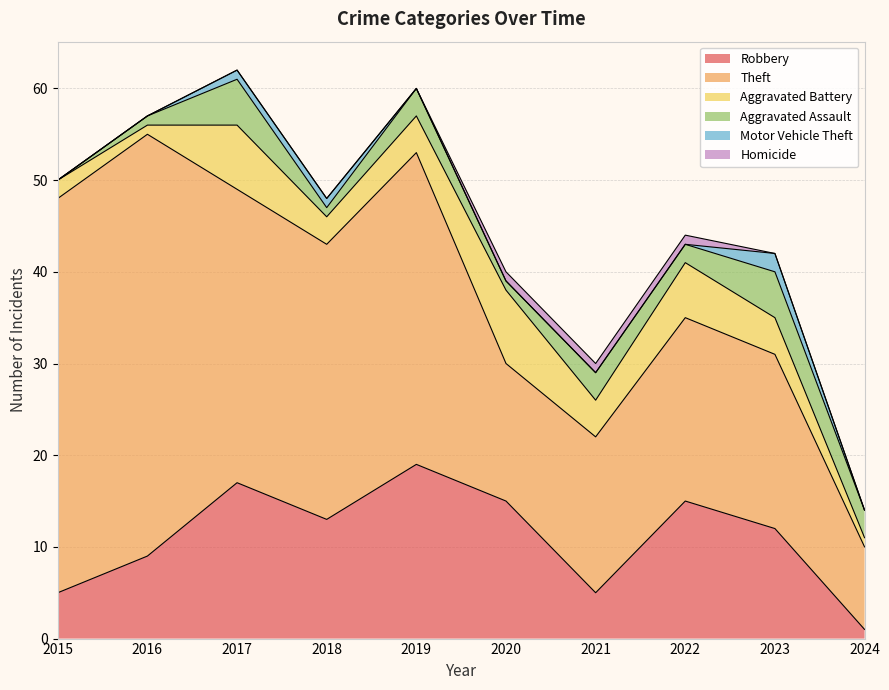

What is the sum of the Homicide values at 2016 and 2022?

1